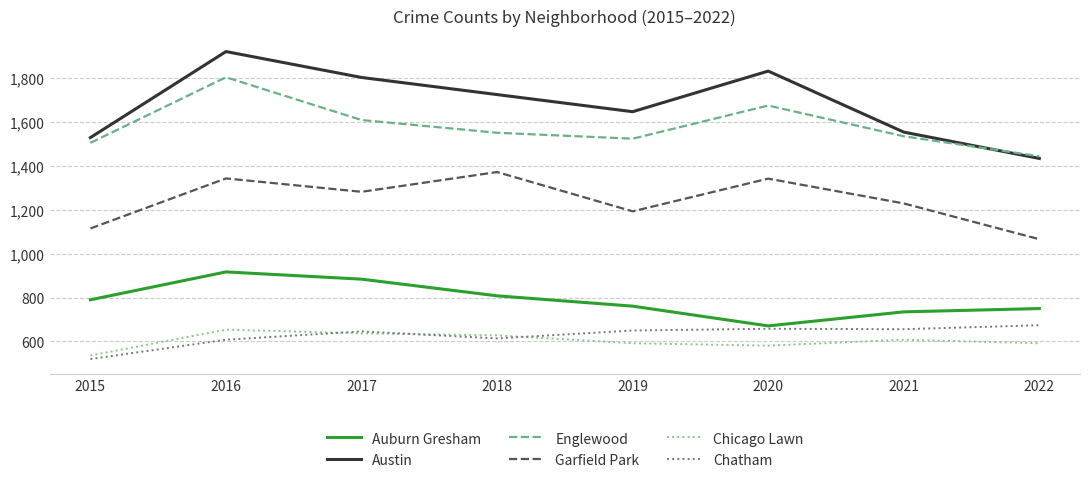

Is this an area chart (filled region under the line)?

No